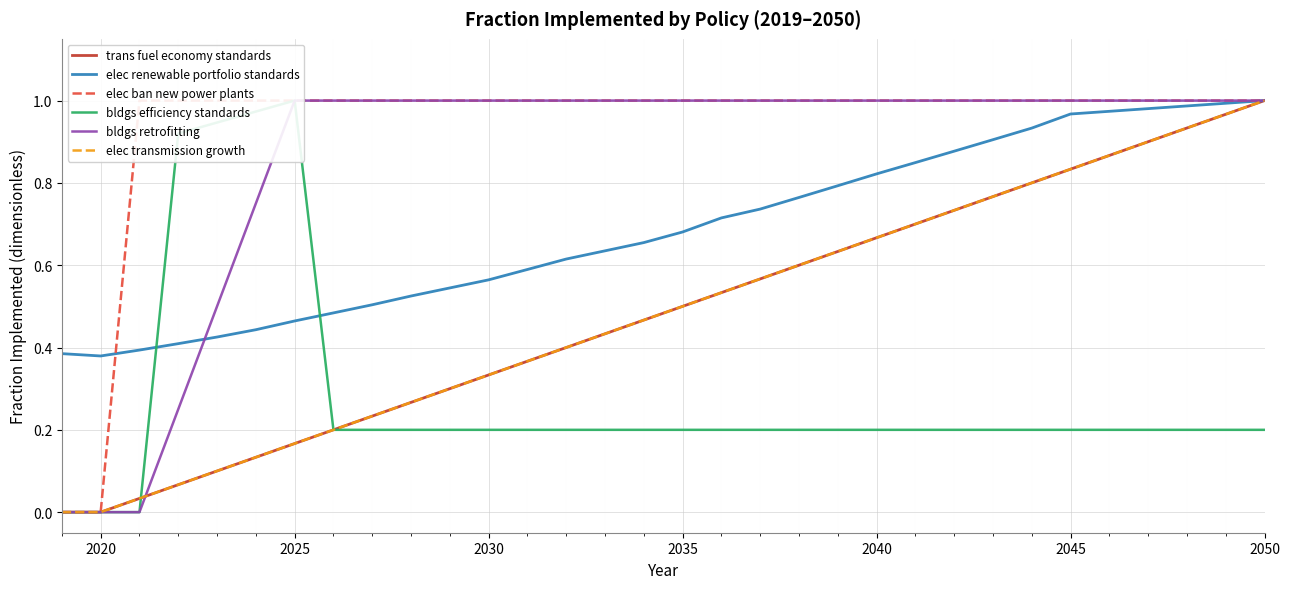

Rank the series by their maximum value, from lowest to highest.

trans fuel economy standards, elec renewable portfolio standards, elec ban new power plants, bldgs efficiency standards, bldgs retrofitting, elec transmission growth